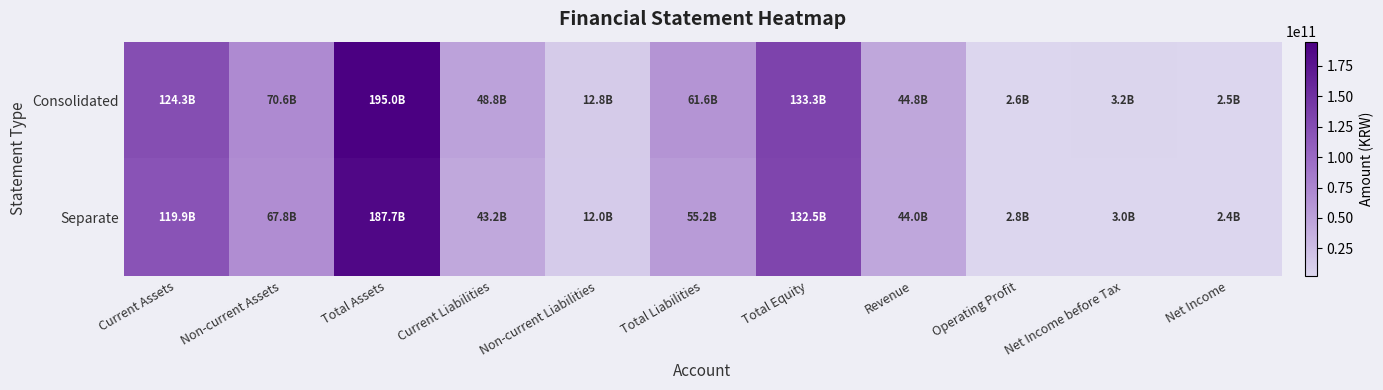

Which series has the largest total across all categories?

Consolidated